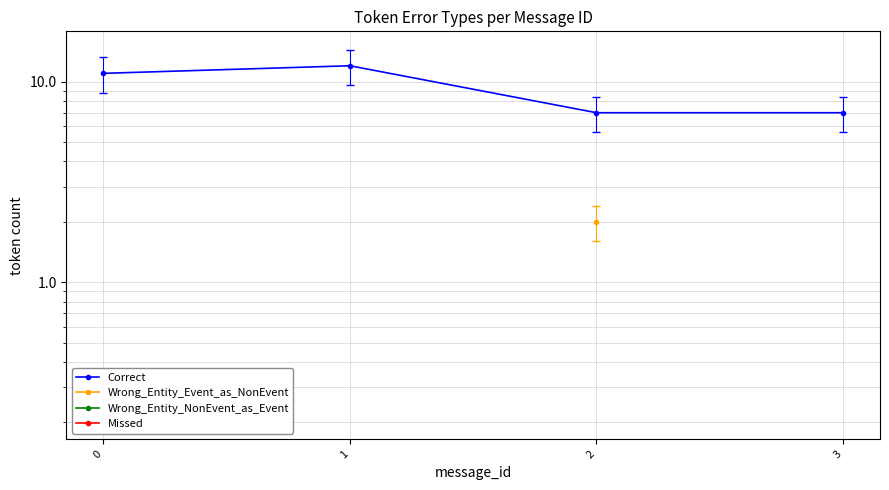

Count the number of categories in the chart.

4